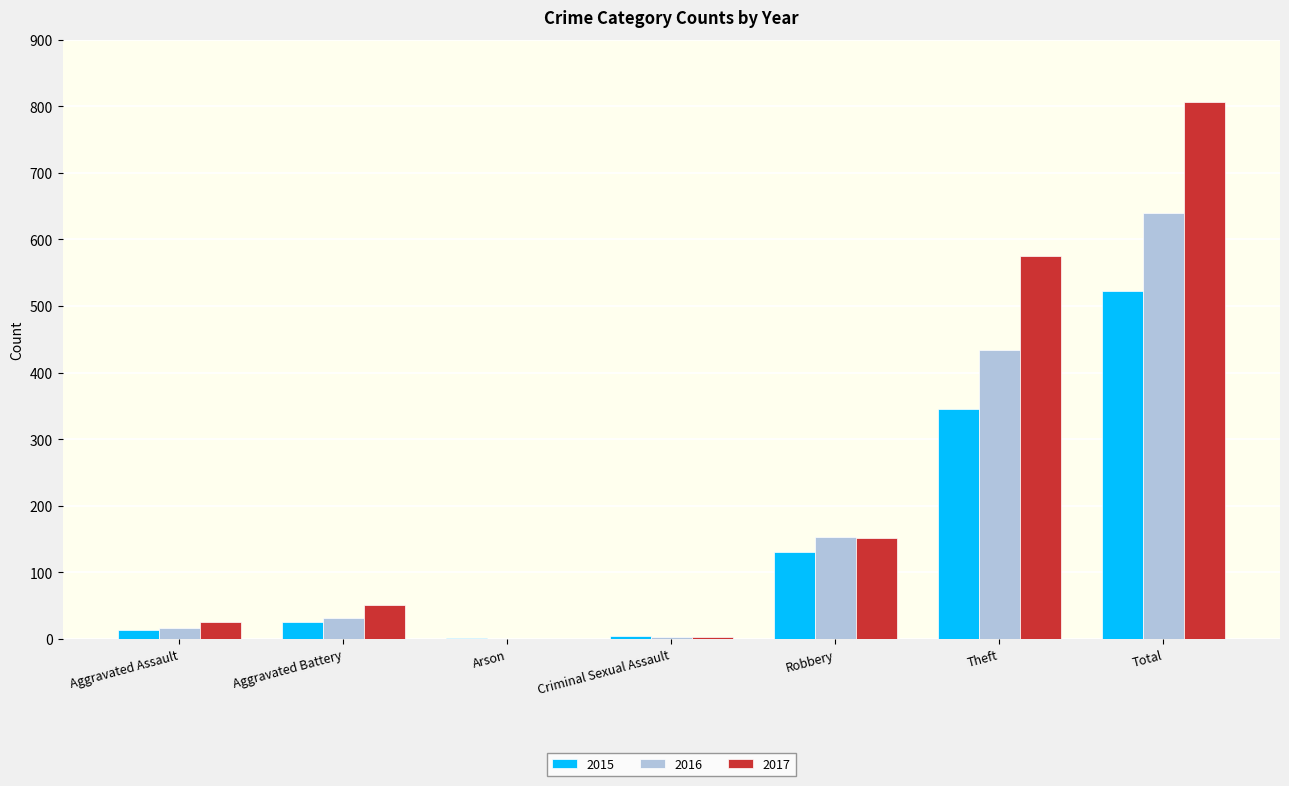

What is the total value across all series at Total?

1968